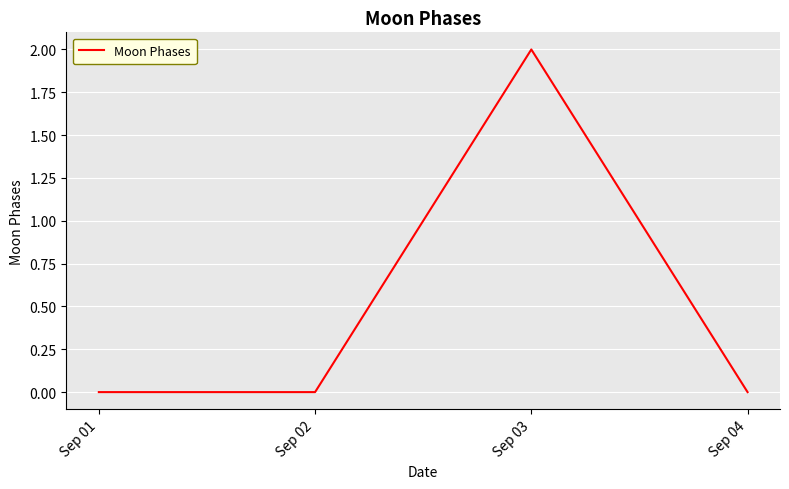

At which category does the chart reach its peak across all series?

Sep 03